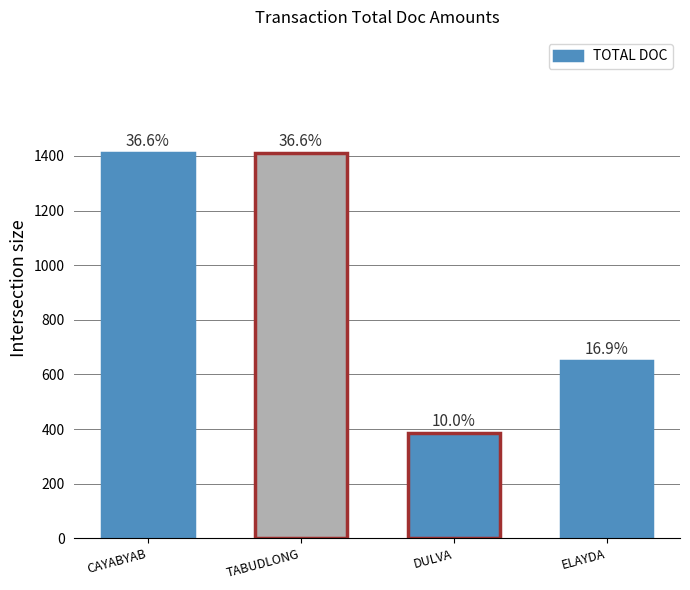

Does the chart contain any negative values?

No